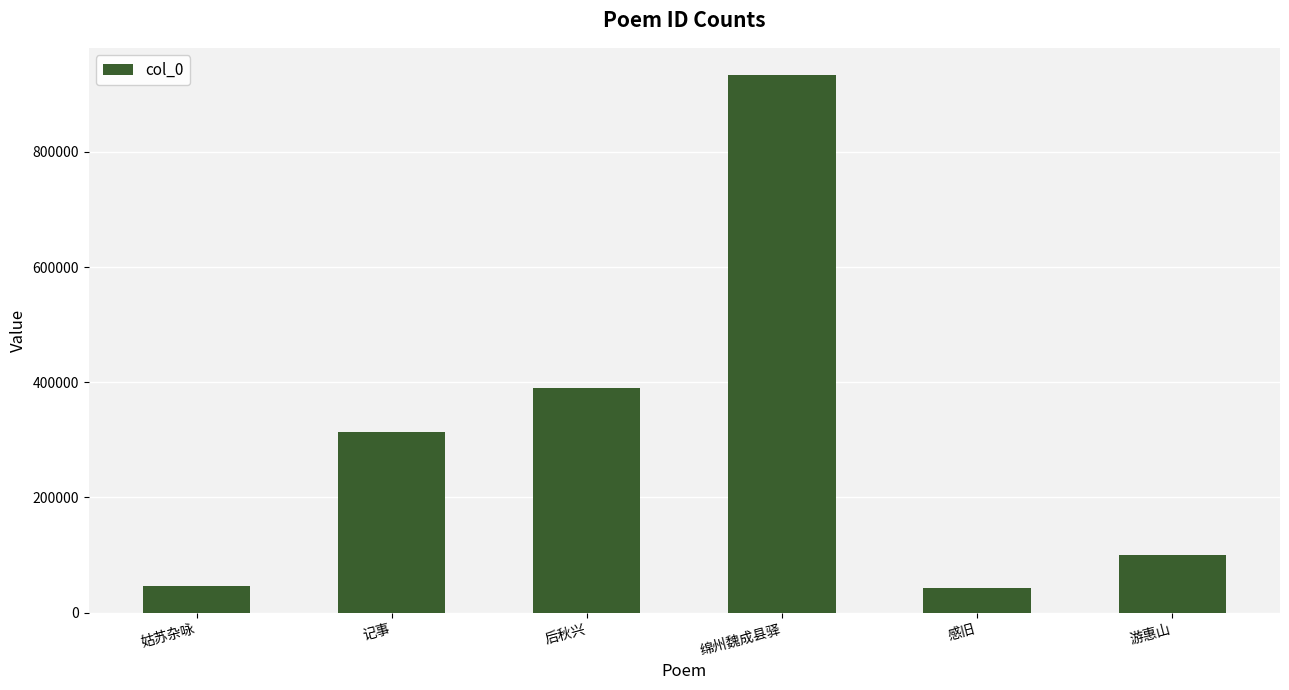

What is the minimum value shown in the chart?

43365